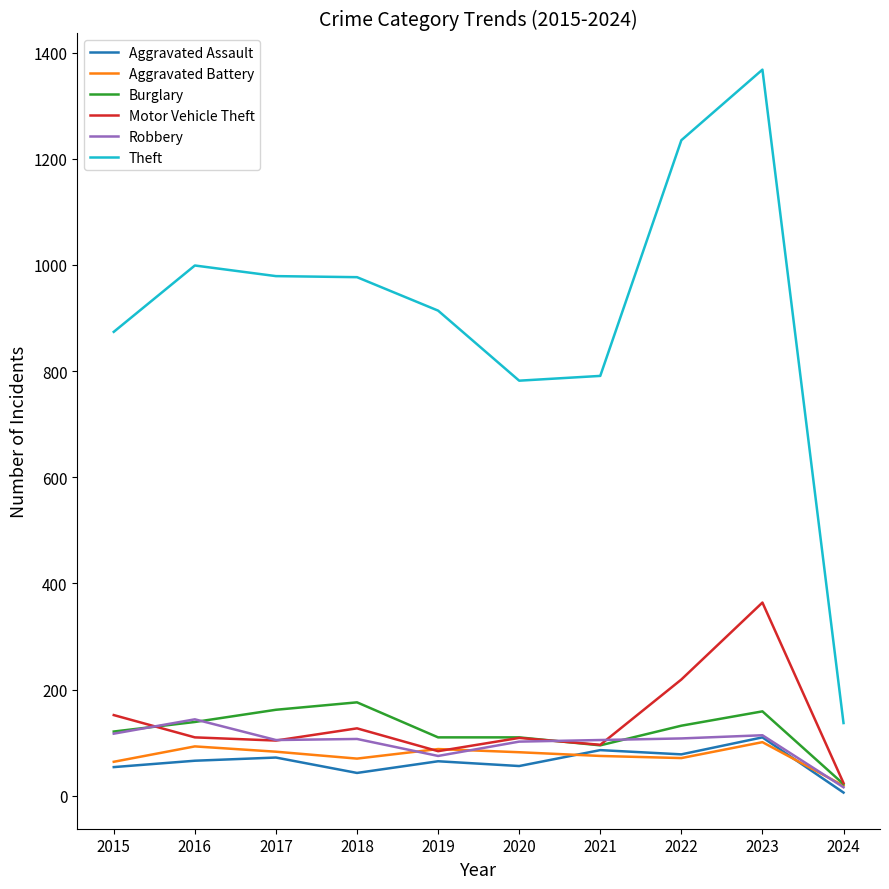

Count the number of data series in this chart.

6